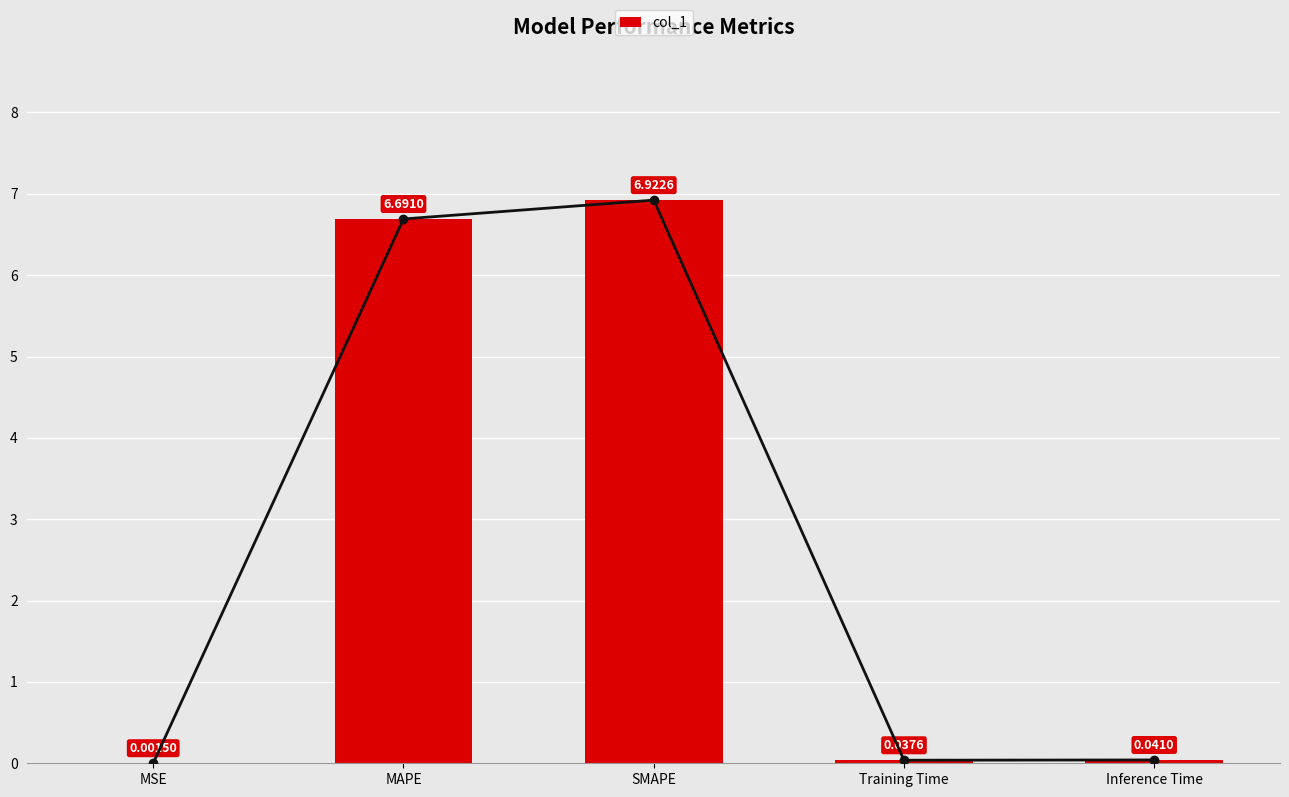

Which label corresponds to the smallest value in the chart?

MSE